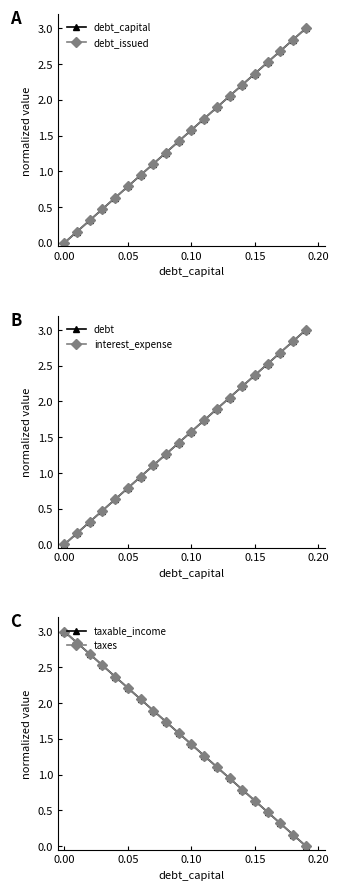

True or false: taxable_income has more than 2 interior local peaks.

False